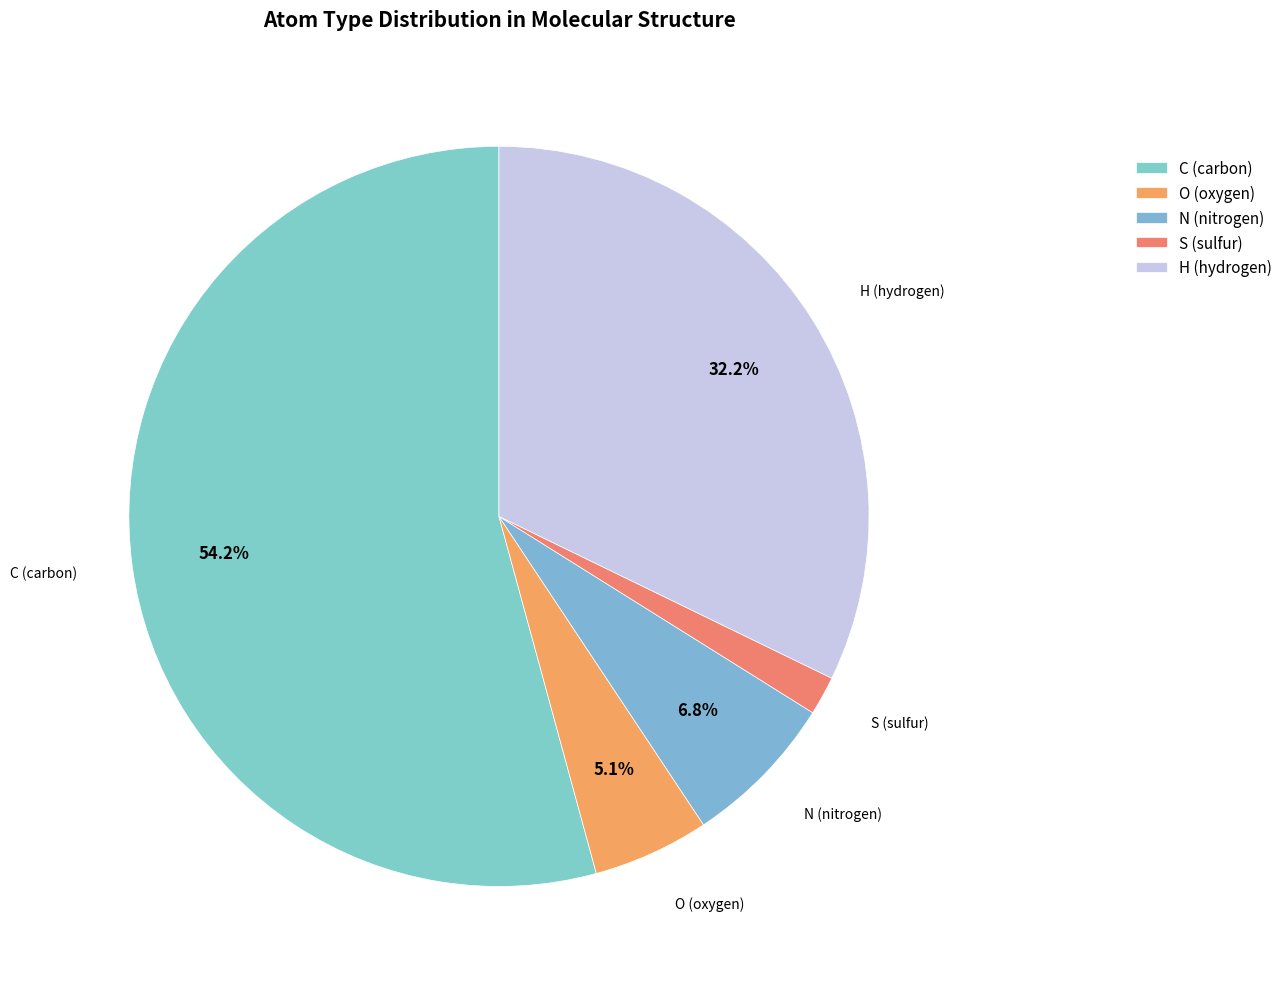

To the nearest percent, what is the difference between the largest and smallest slice percentages?

53%